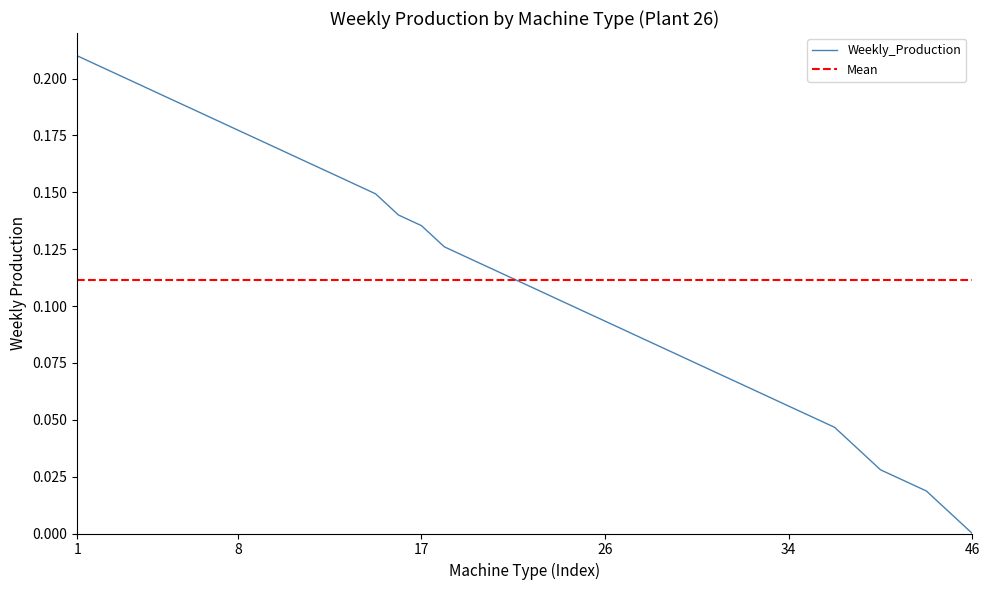

Reading left to right, what are all the values shown in this chart?

0.2	0.2	0.2	0.2	0.2	0.2	0.2	0.2	0.2	0.2	0.2	0.2	0.2	0.1	0.1	0.1	0.1	0.1	0.1	0.1	0.1	0.1	0.1	0.1	0.1	0.1	0.1	0.1	0.1	0.1	0.1	0.1	0.1	0.0	0.0	0.0	0.0	0.0	0.0	0.0